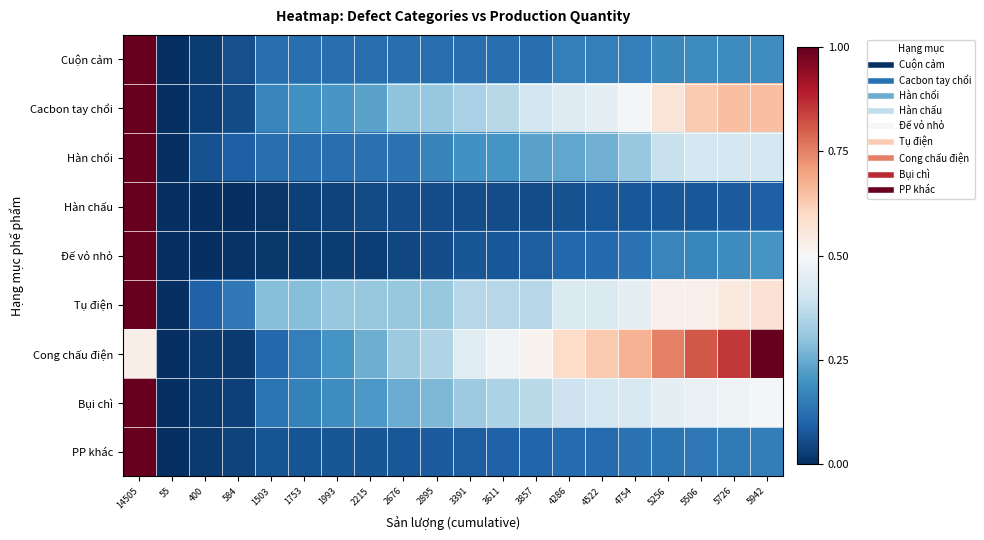

List the series in order of their peak value, highest first.

Cuộn cảm, Cacbon tay chổi, Hàn chổi, Hàn chấu, Đế vỏ nhỏ, Tụ điện, Cong chấu điện, Bụi chì, PP khác